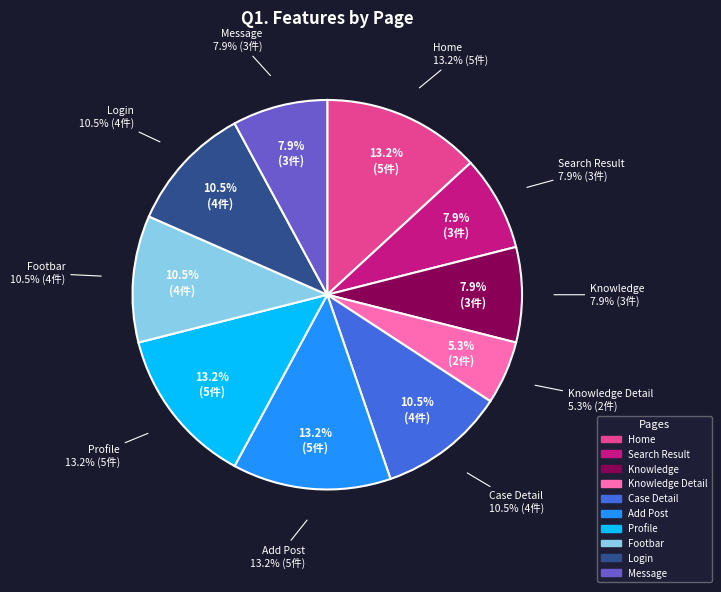

To the nearest percent, what is the average slice percentage?

10%